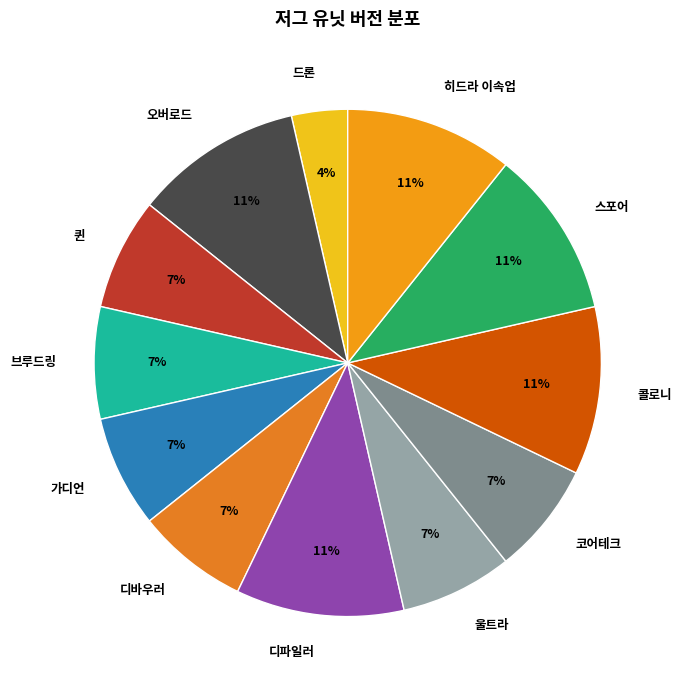

What is the smallest slice in the pie chart?

드론